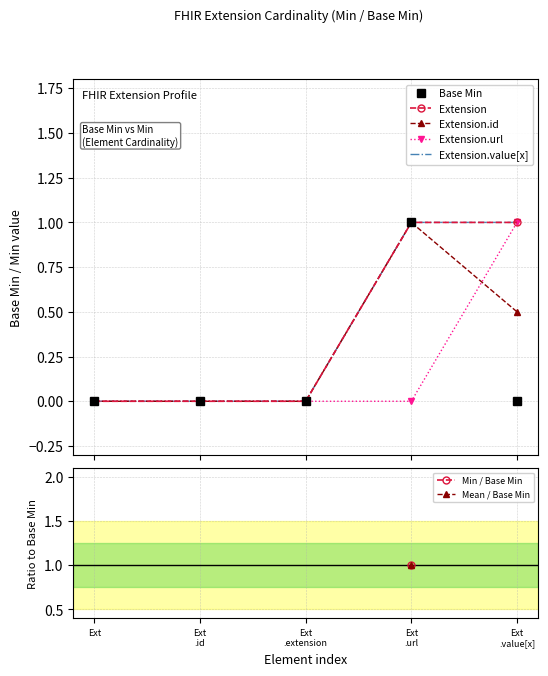

Which series has the largest range (max minus min)?

Extension